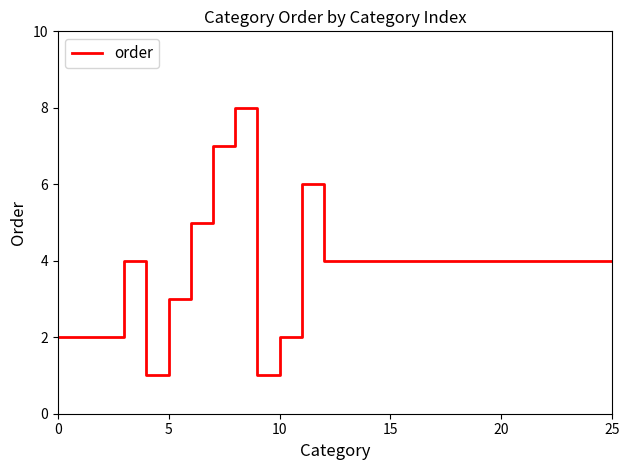

What is the minimum value shown in the chart?

1